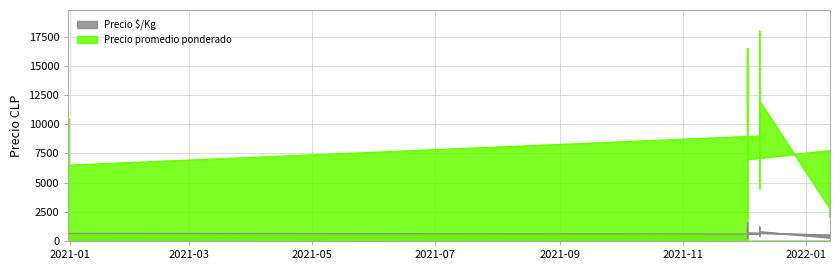

What is the difference between the maximum and minimum values in the Precio $/Kg series?

1400